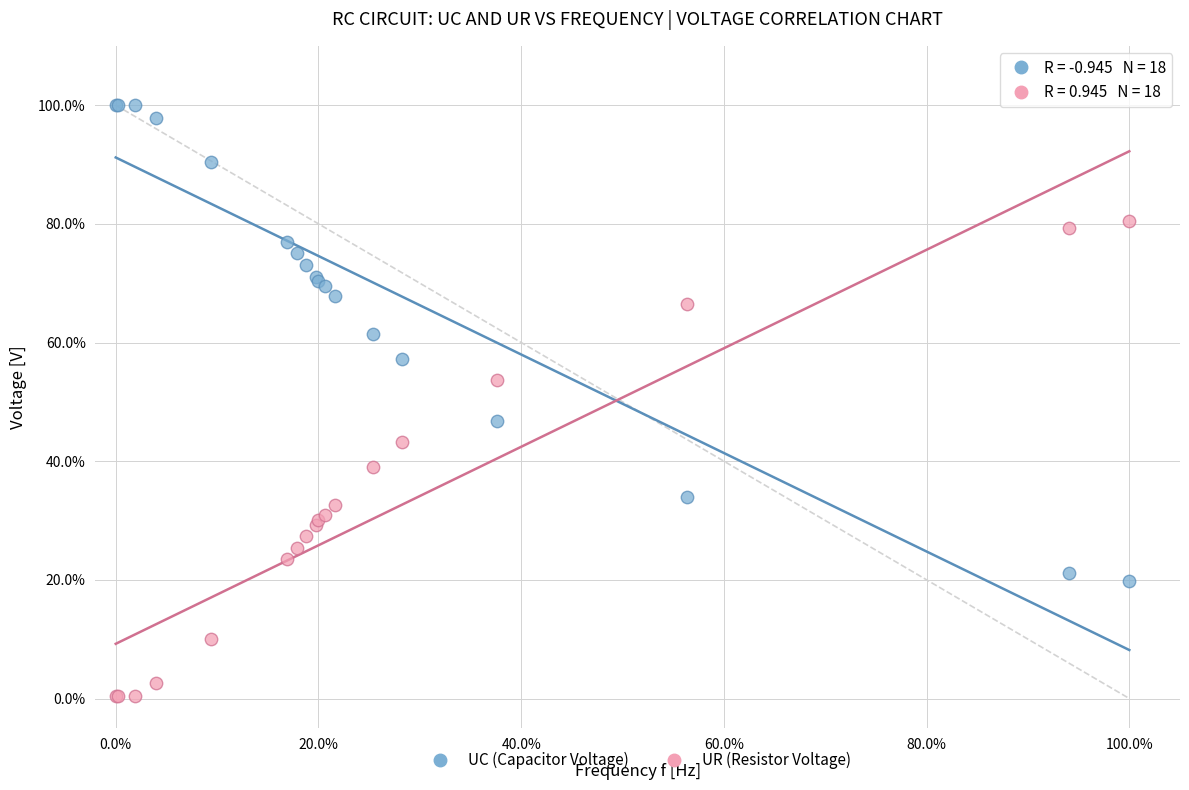

Which series contains the highest Y value?

UC (Capacitor Voltage)